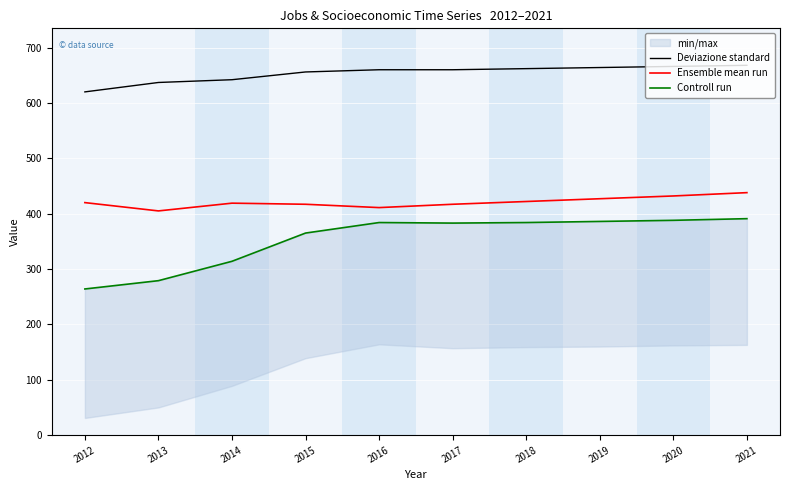

Is the value of Controll run at 2015 greater than the value of Ensemble mean run at 2019?

No